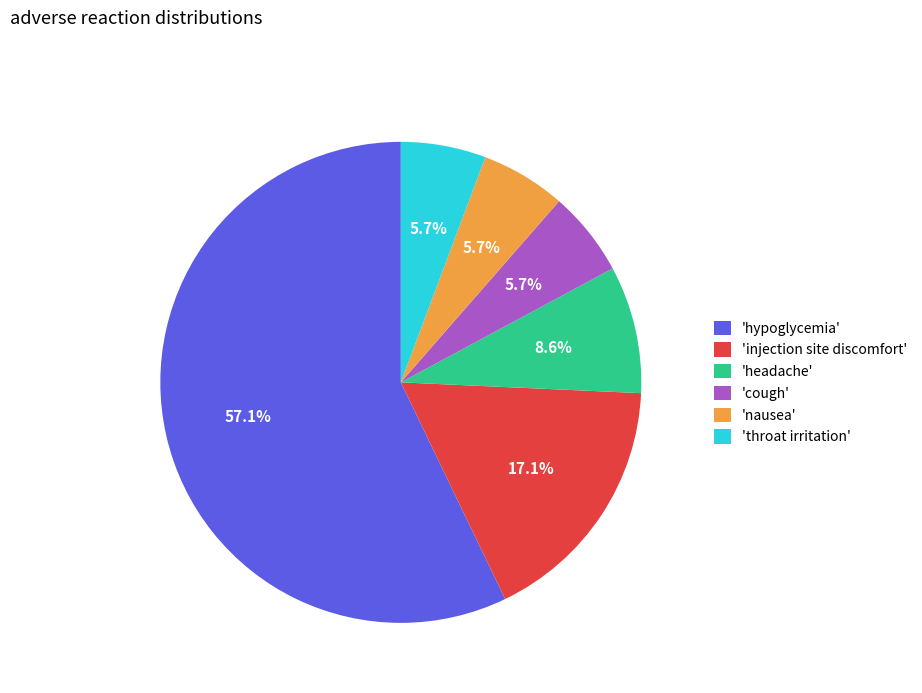

Which has a higher value, 'hypoglycemia' or 'cough'?

'hypoglycemia'